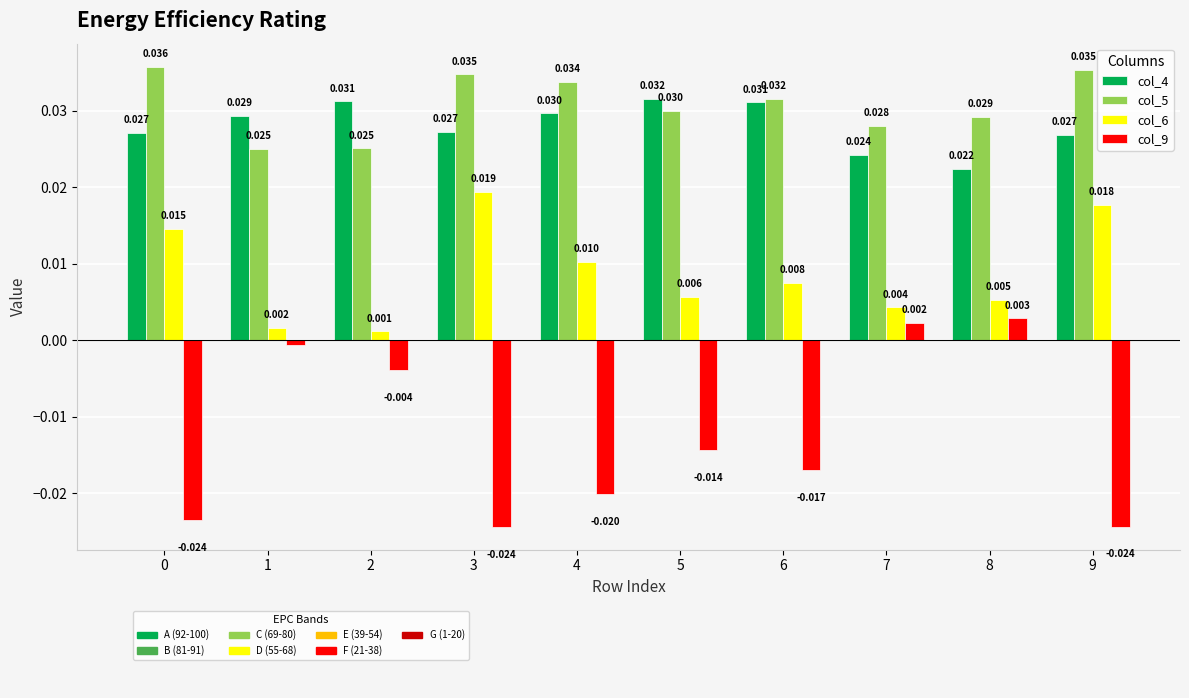

Is the value of col_5 at 7 greater than the value of col_9 at 3?

Yes